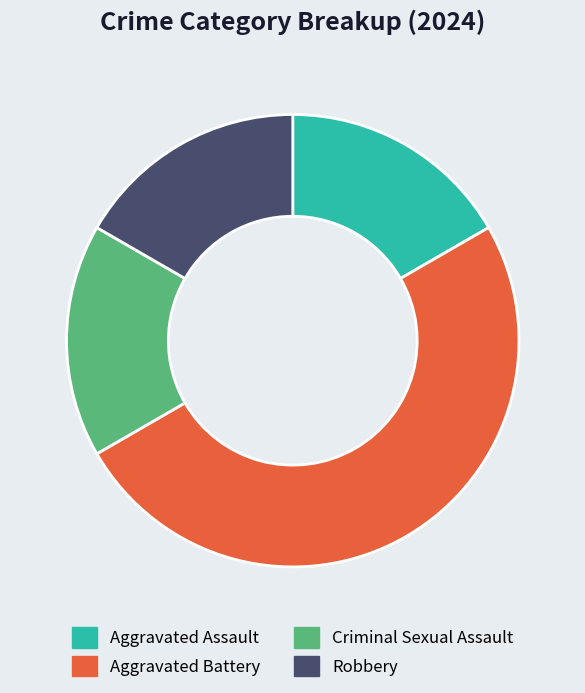

What is the ratio of the value at Robbery to the value at Aggravated Assault?

1.0